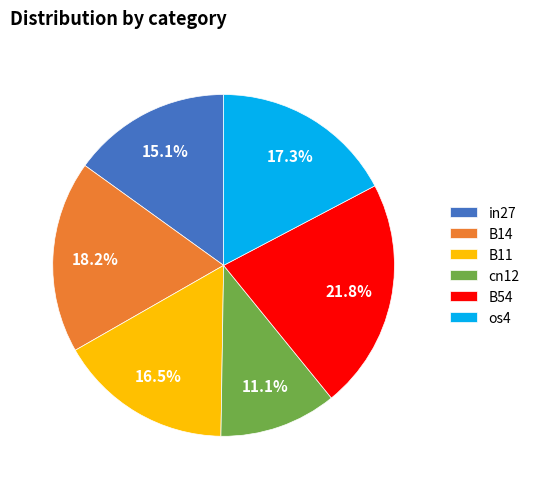

Which has a higher value, in27 or os4?

os4